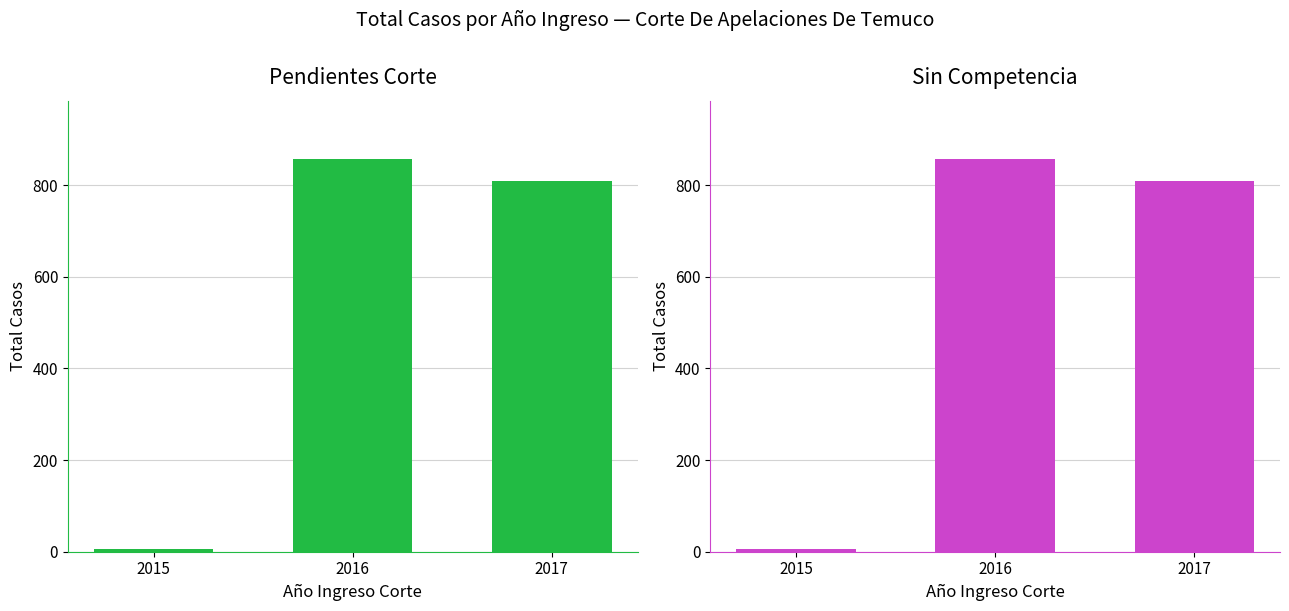

List the labels in order of value, largest first.

2016, 2017, 2015